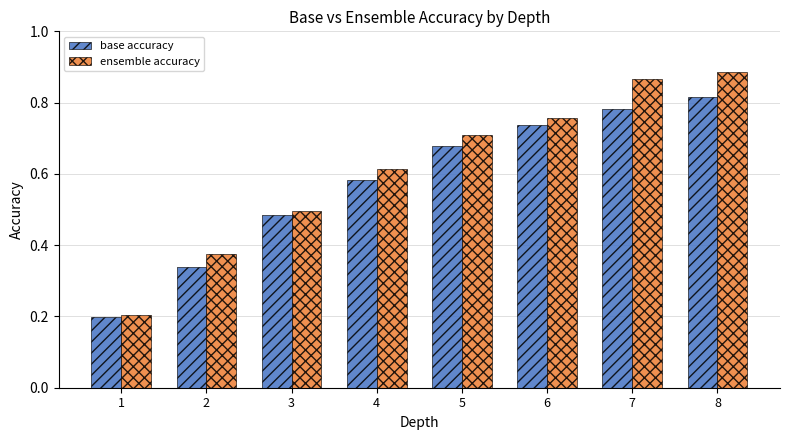

Is the value of base accuracy at 6 greater than the value of ensemble accuracy at 7?

No